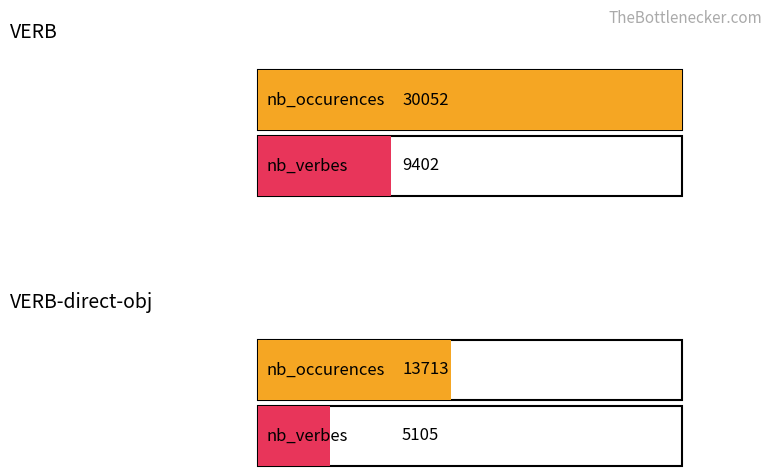

What is the highest value of the nb_verbes series?

9402